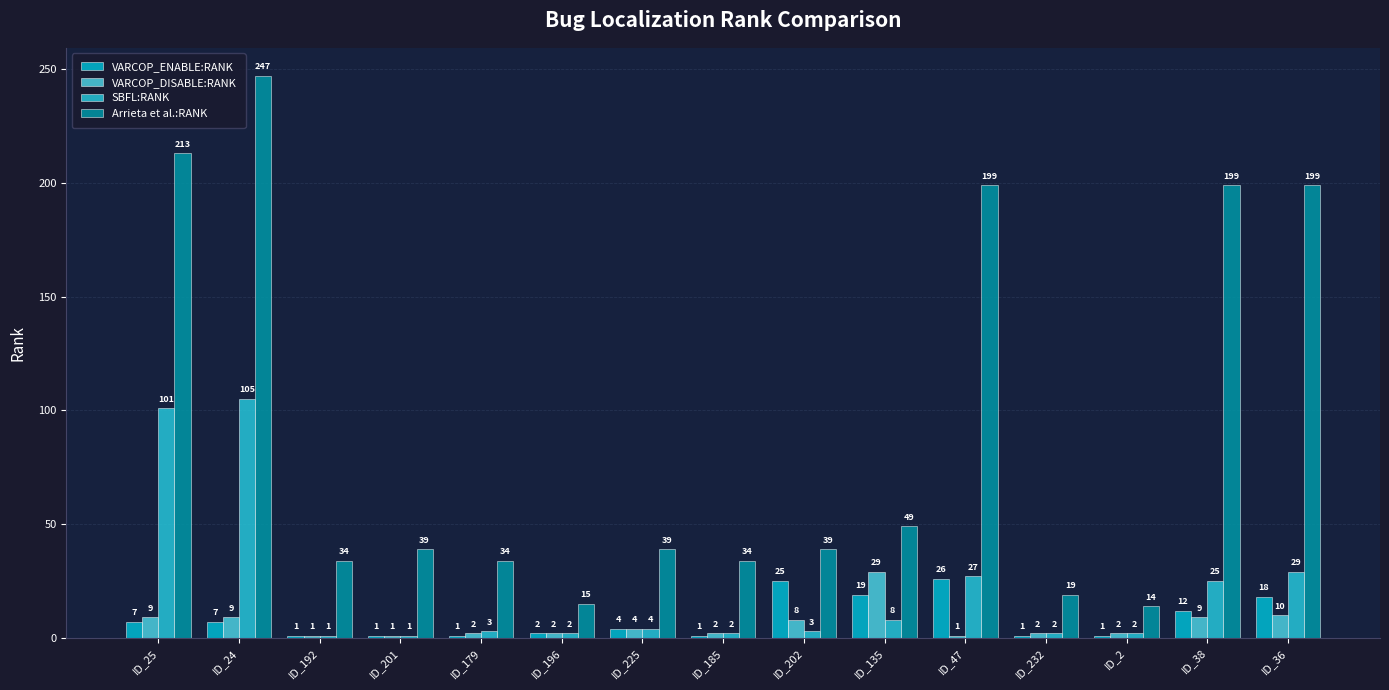

What position from the left is ID_185?

8